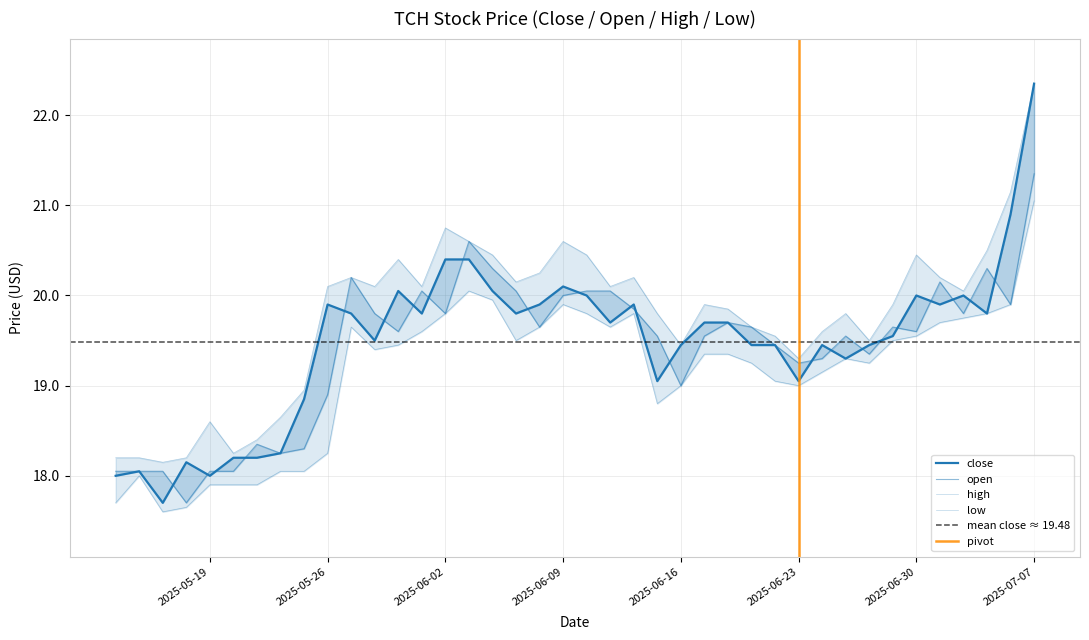

Read the open value at 2025-06-11.

20.1